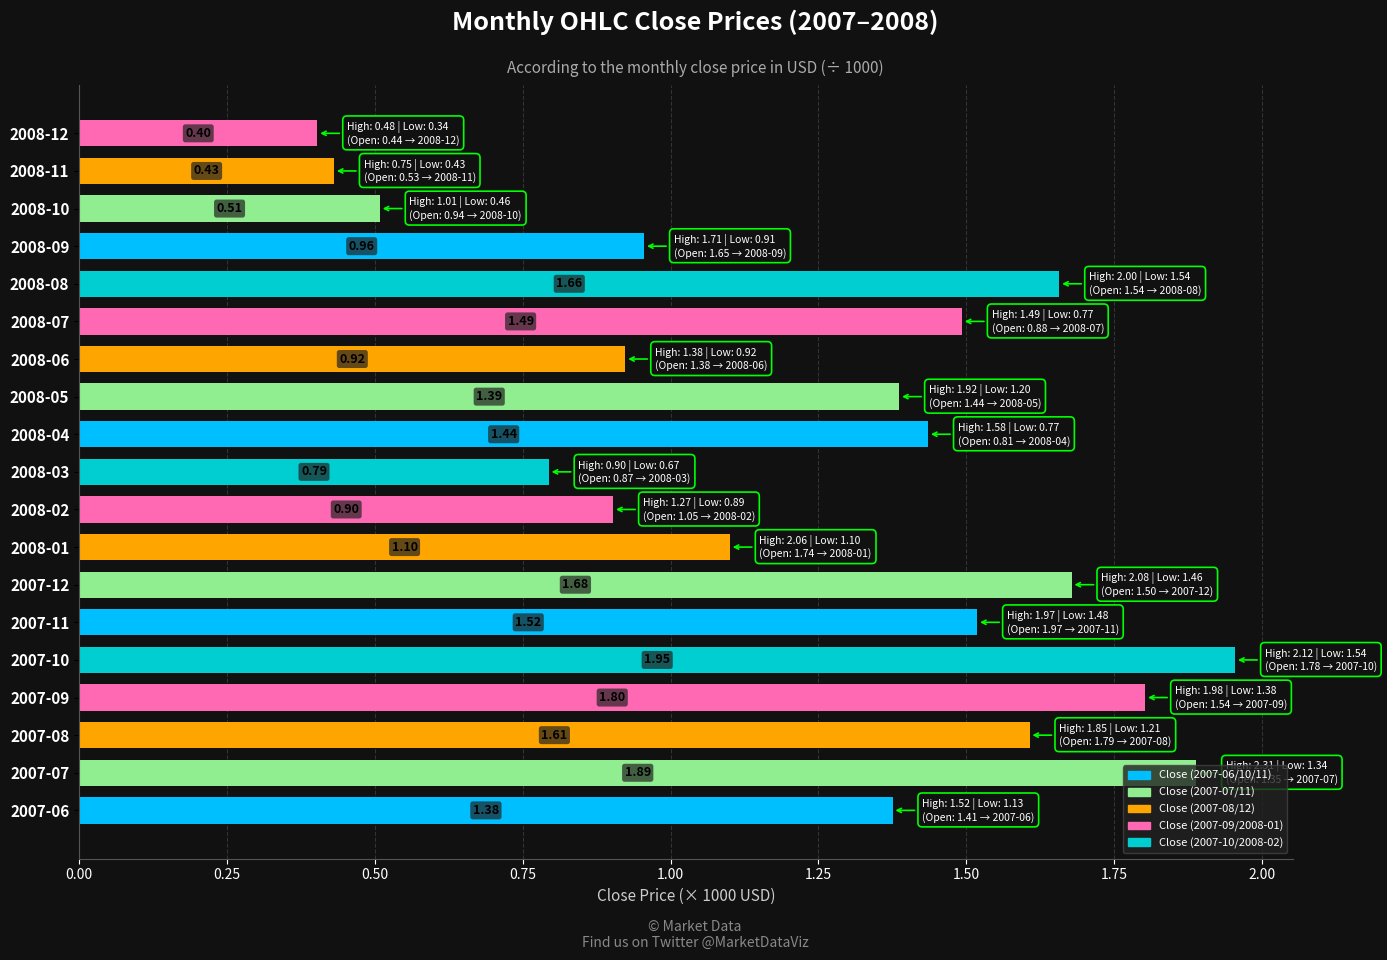

Between 2007-08 and 2008-02, which is larger?

2007-08